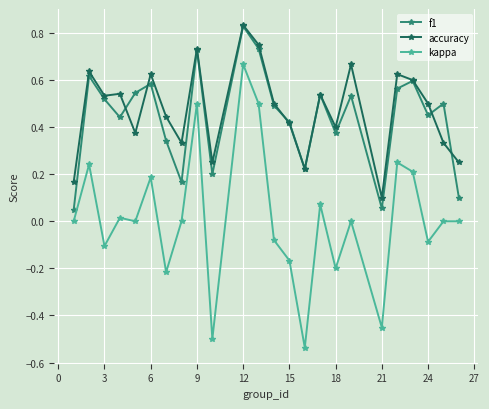

True or false: kappa and accuracy intersect in this chart.

False